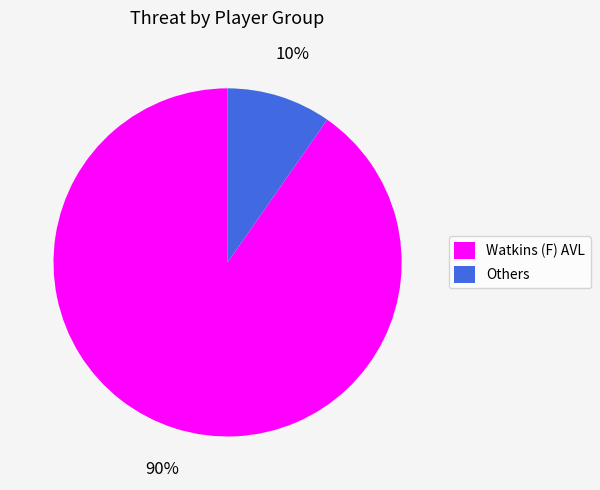

To the nearest percent, what percentage of the pie is Watkins (F) AVL?

90%